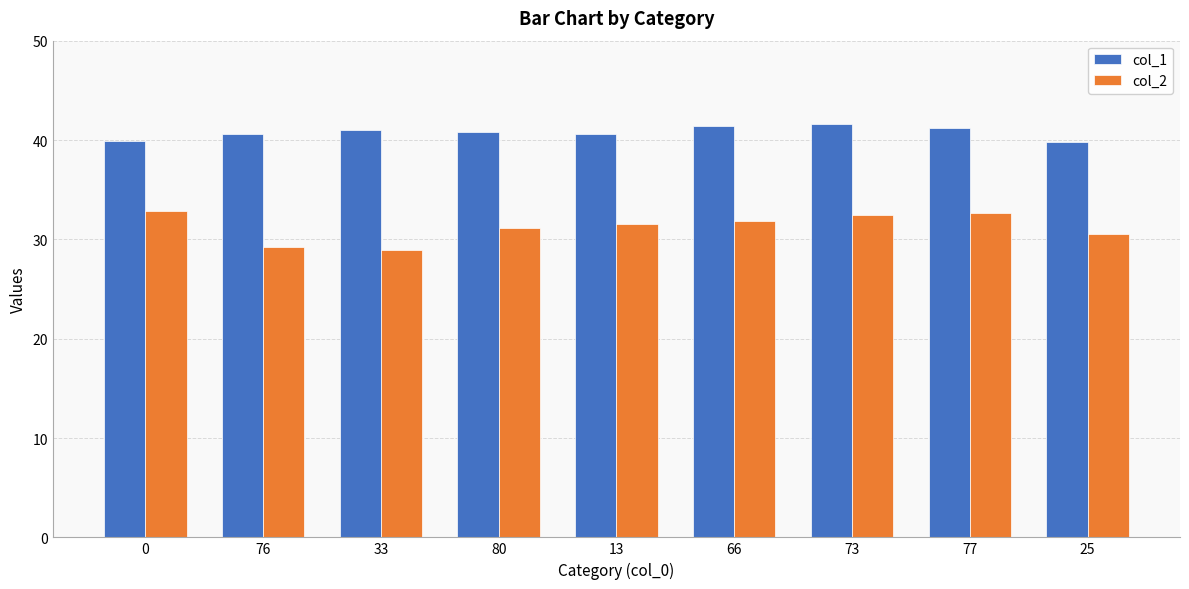

Which series has the widest spread of values?

col_2